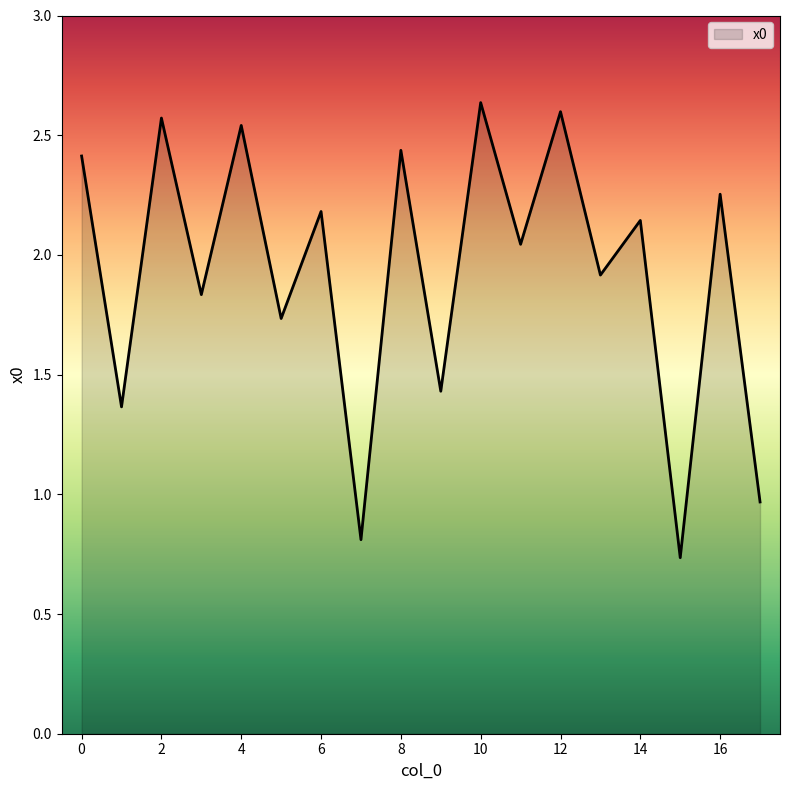

What is the difference between the maximum and minimum values?

1.9